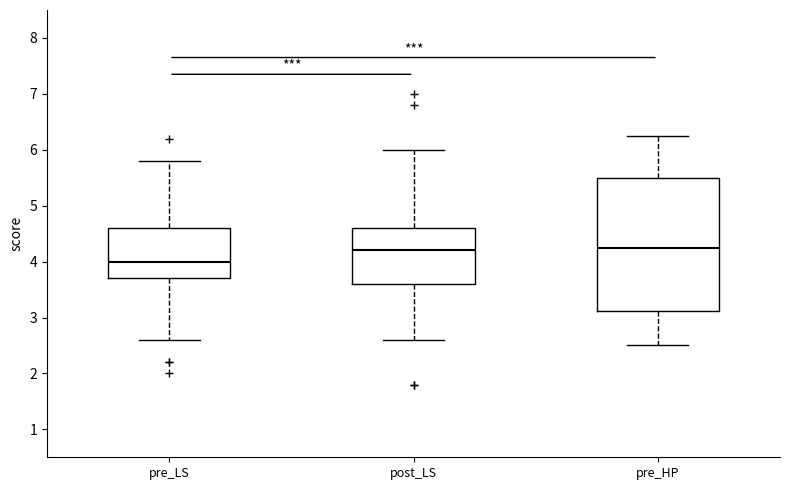

Which box is the tallest, from its lower edge to its upper edge?

pre_HP